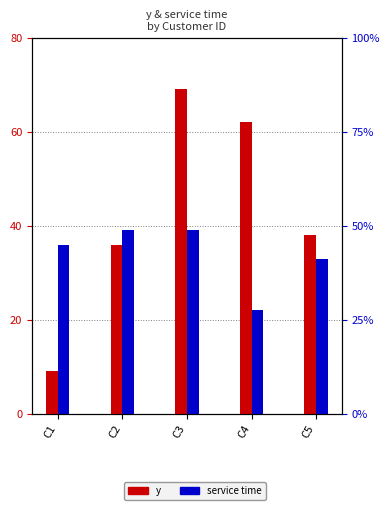

Where does the service time series first go above 36?

C2